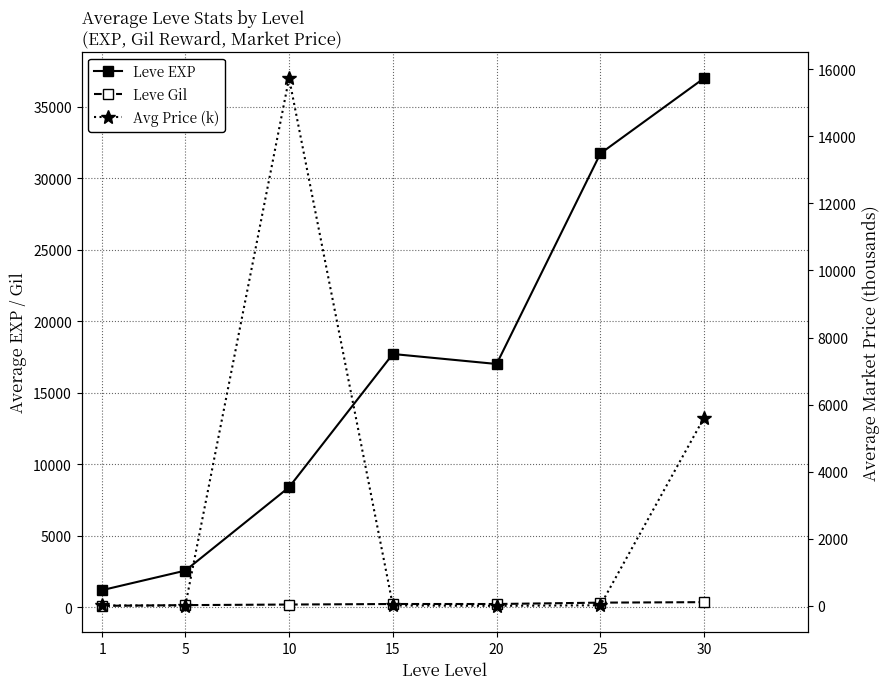

What is the sum of the Leve Gil values at 20 and 1?

353.8